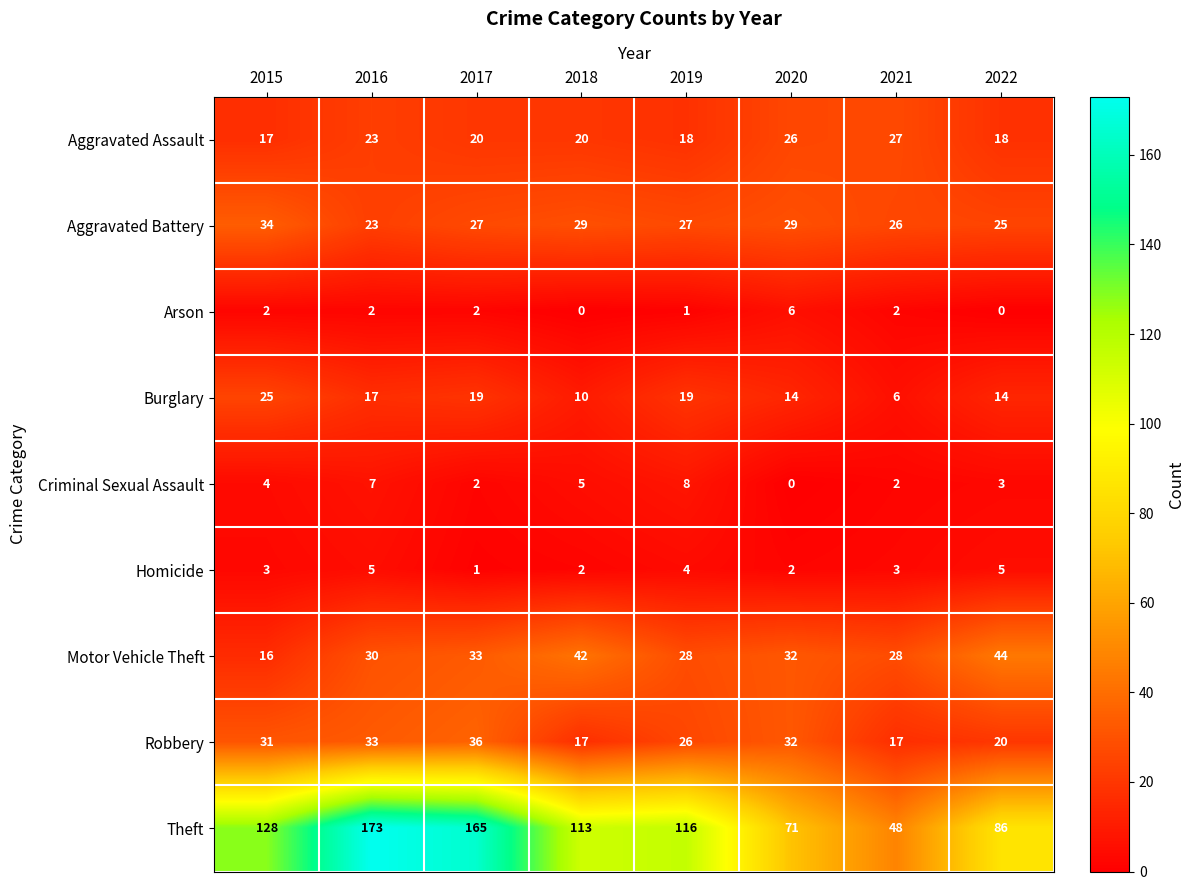

Is it true that Motor Vehicle Theft equals 45 at 2017?

False